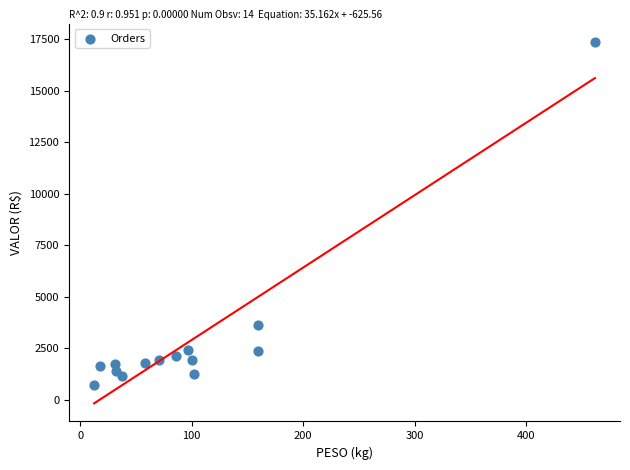

What Y value in the scatter plot is closest to 9039?

3604.9